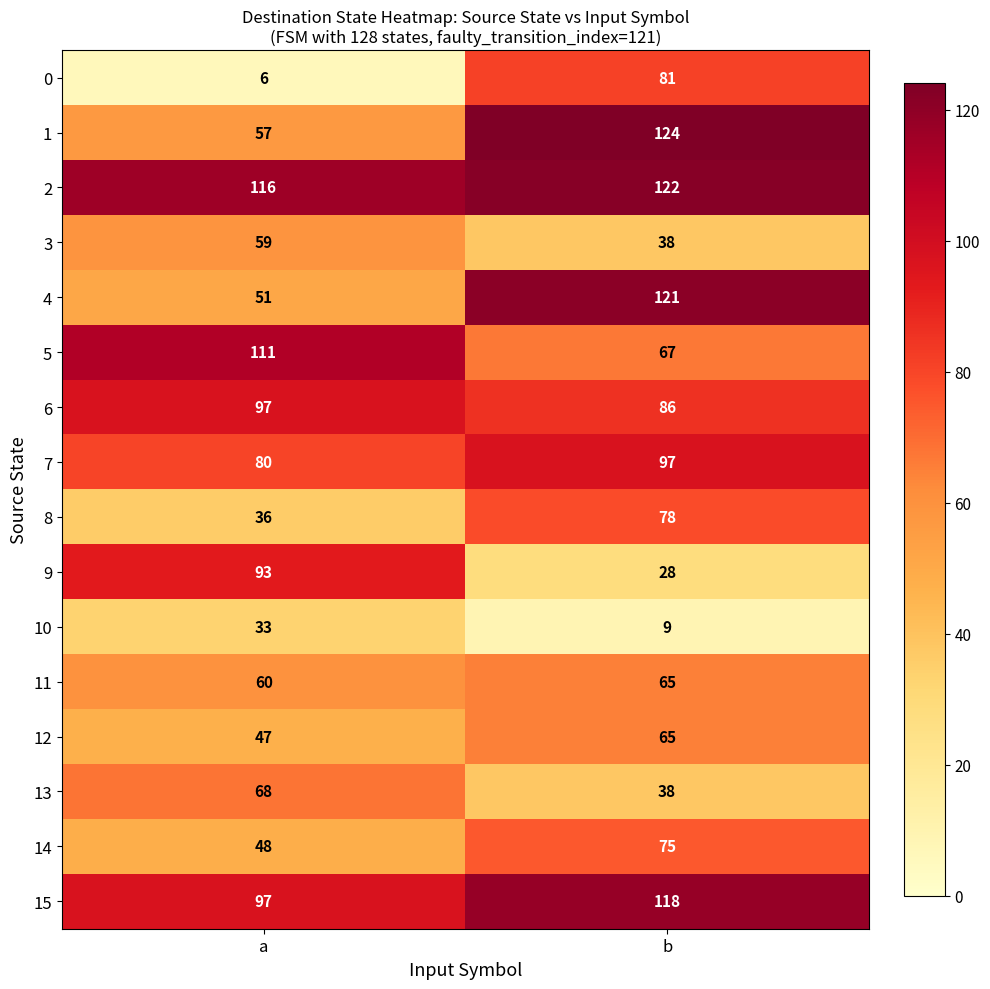

True or false: 15 has a value of 37 at b.

False